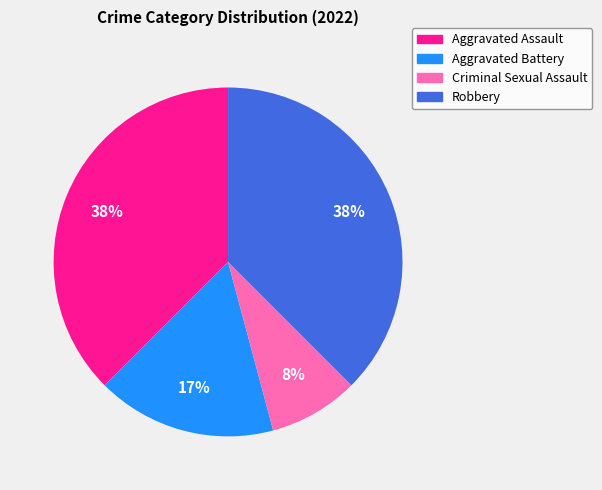

Is it true that Robbery is 38% of the pie?

True